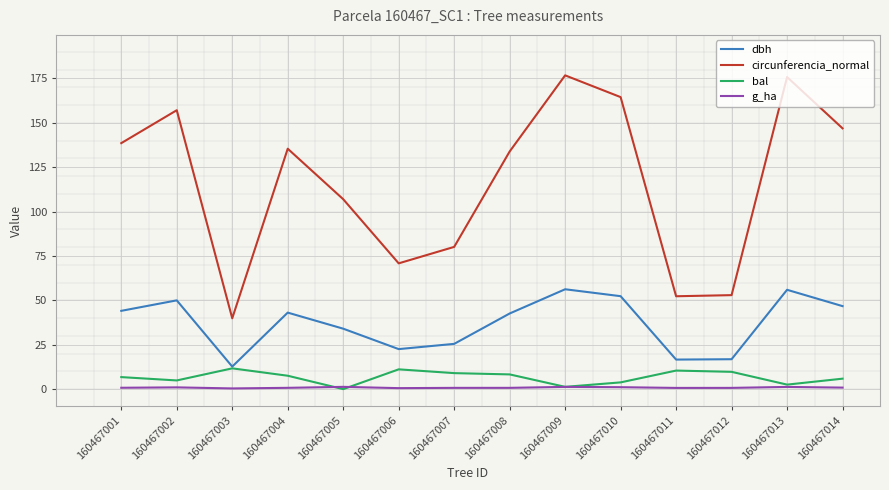

At how many categories does at least one series exceed 75?

10